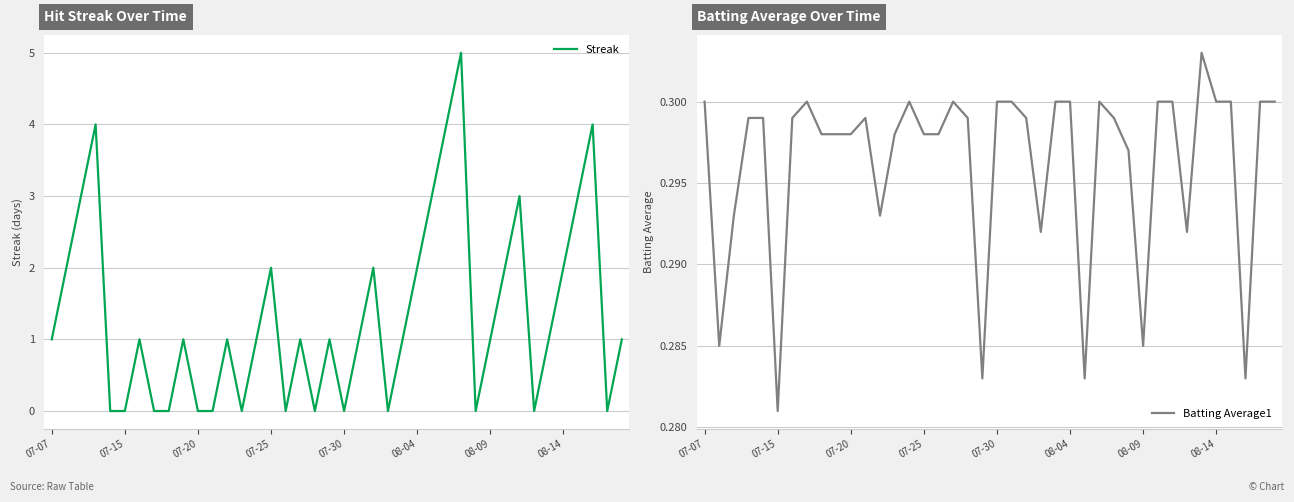

What is the maximum value for Streak?

5